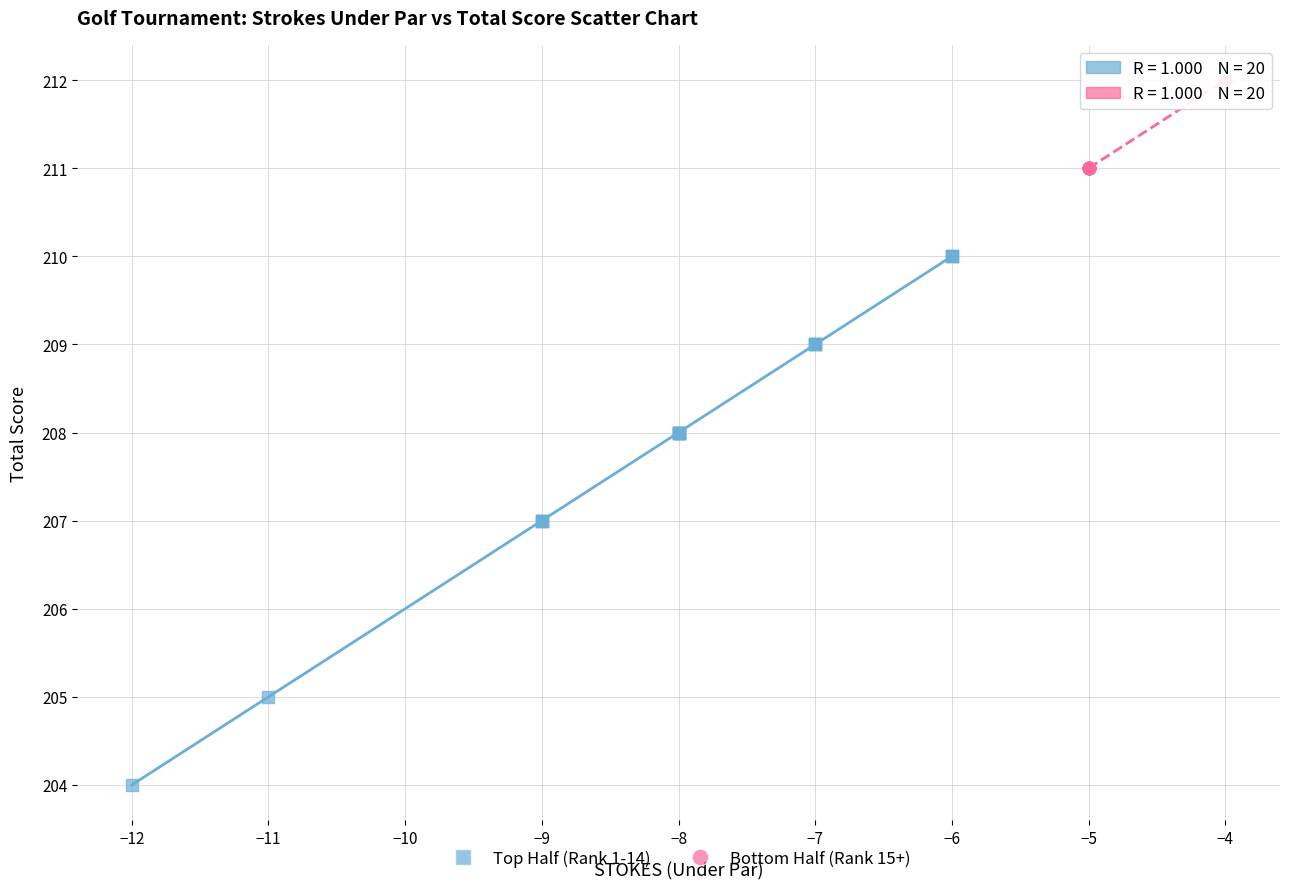

Which series contains the highest Y value?

Bottom Half (Rank 15+)